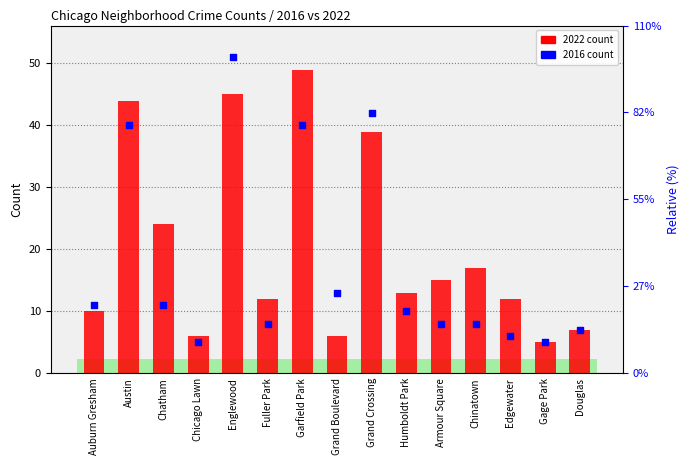

What are all the series names shown in the legend?

2022, 2016